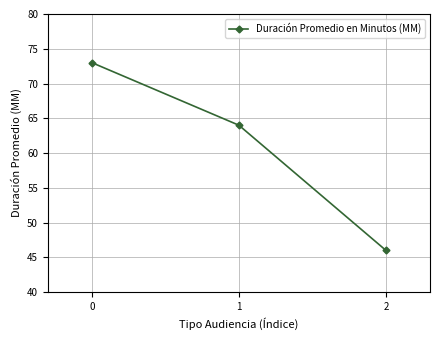

What is the difference between the maximum and second lowest values?

9